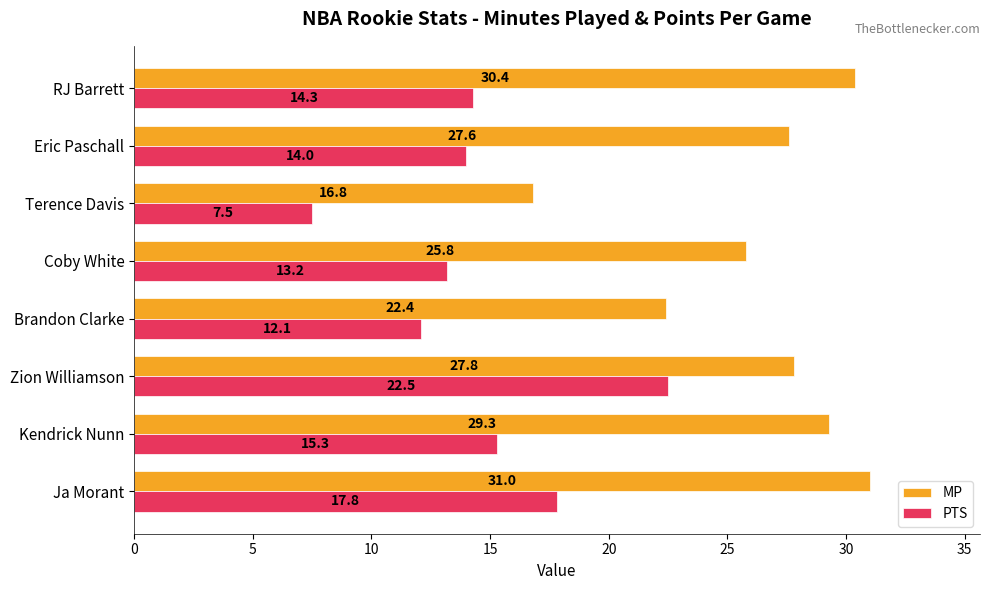

At which label is PTS closest to 15?

Kendrick Nunn